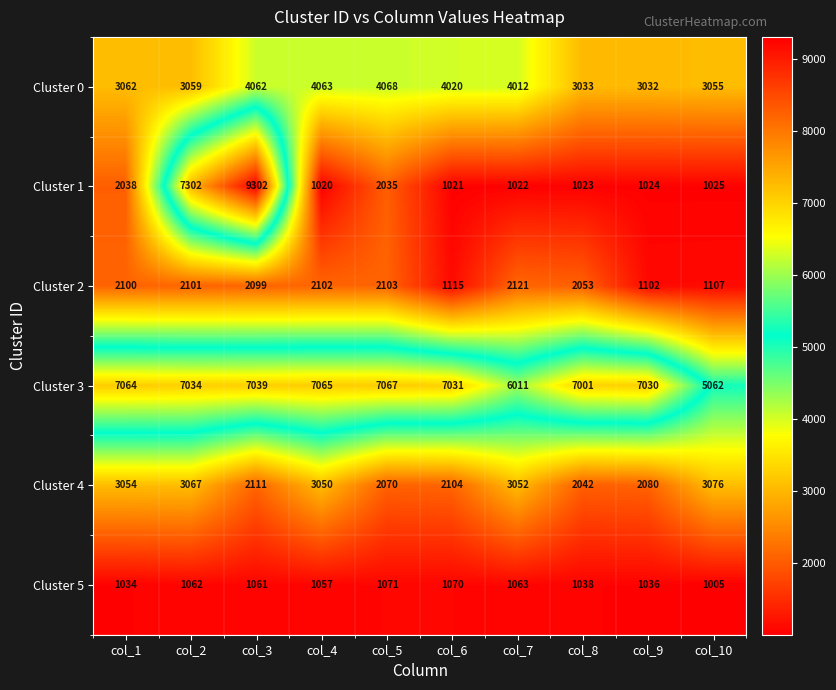

Is it true that Cluster 5 equals 388 at col_6?

False